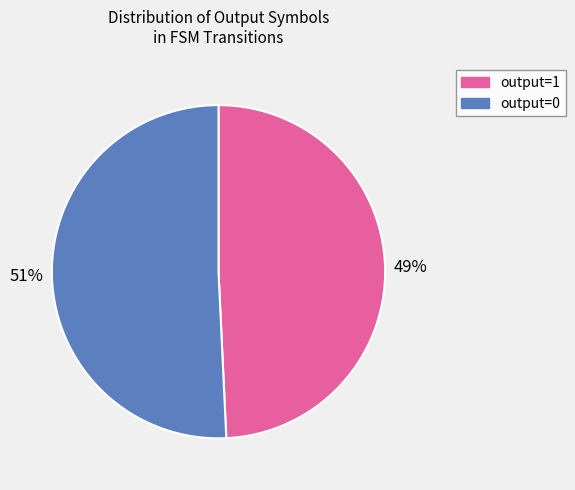

To the nearest percent, what is the combined percentage of output=0 and output=1?

100%